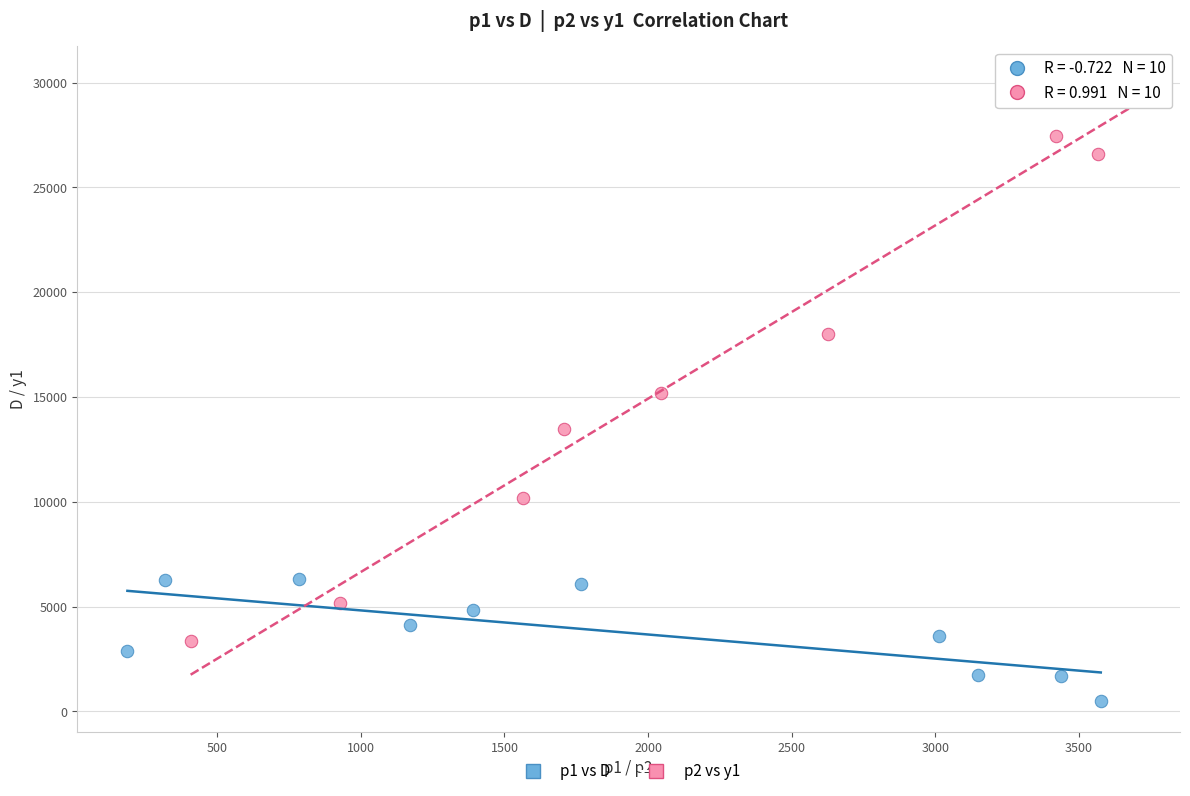

Which series contains the lowest Y value?

p1 vs D